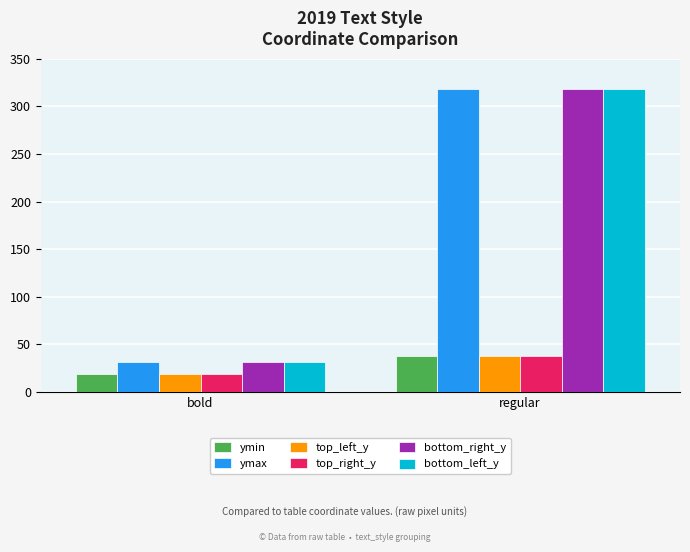

How many bars are there in each group?

6